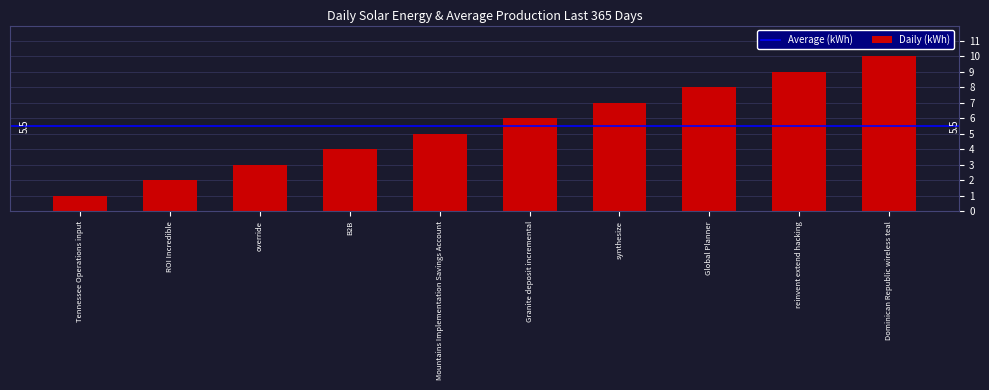

What is the difference between the values at Granite deposit incremental and Tennessee Operations input?

5